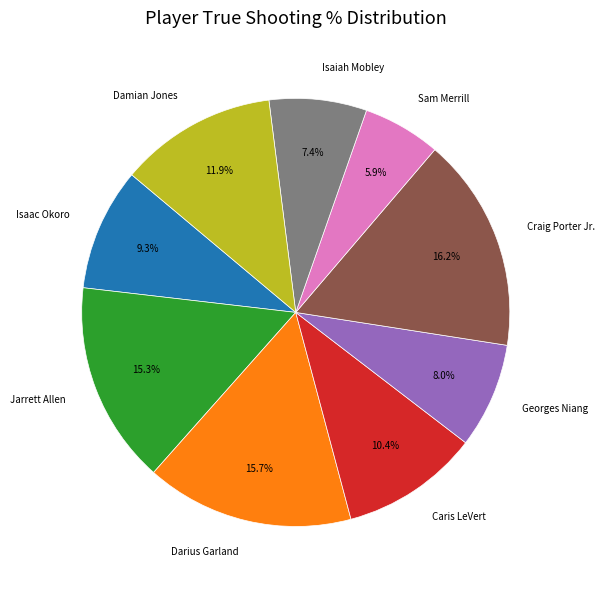

Is it true that Isaiah Mobley is 7% of the pie?

True